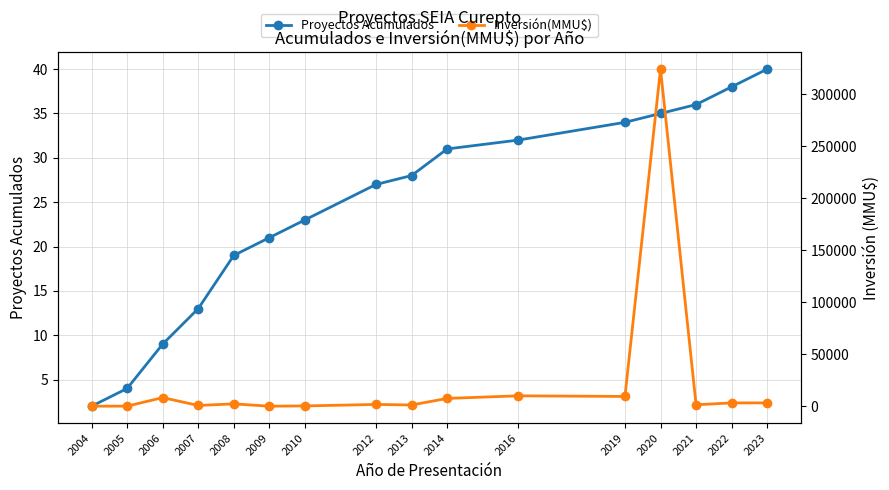

Is the value of Inversión(MMU$) at 2007 greater than the value of Proyectos Acumulados at 2009?

Yes